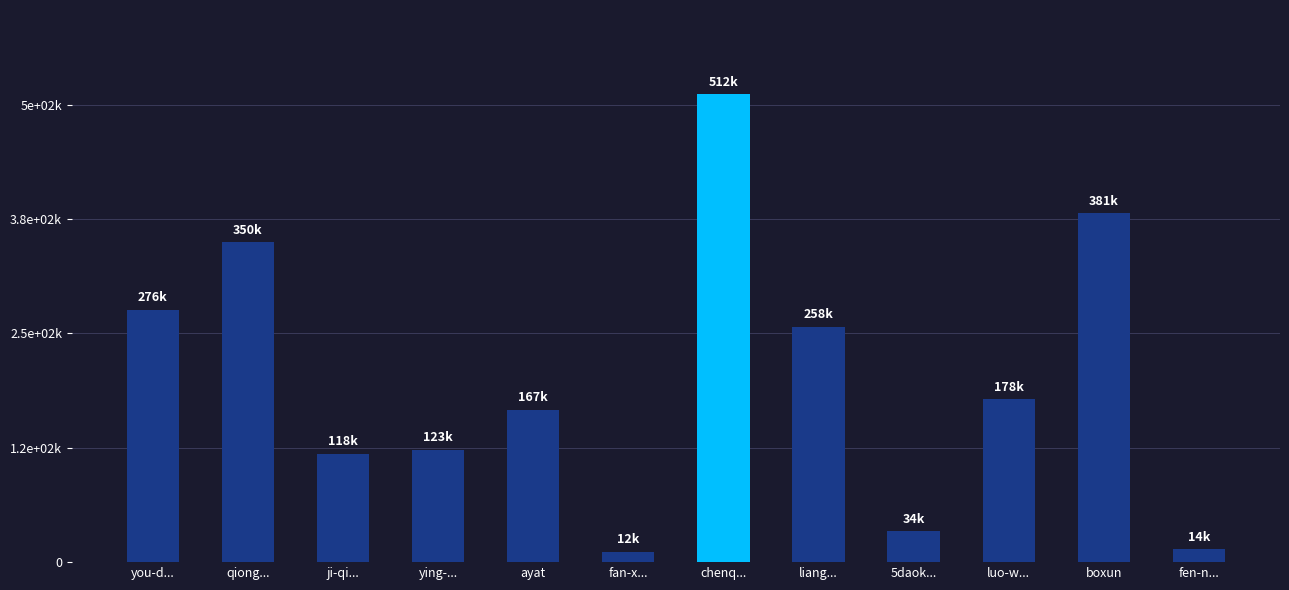

Are the bars horizontal?

No